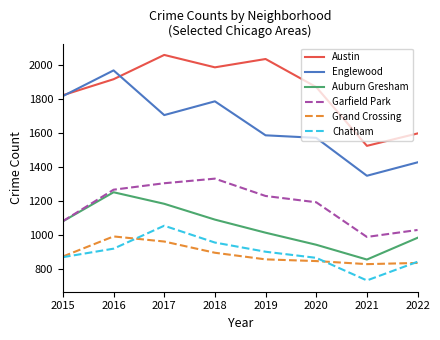

Where is the first local minimum for Garfield Park?

2021